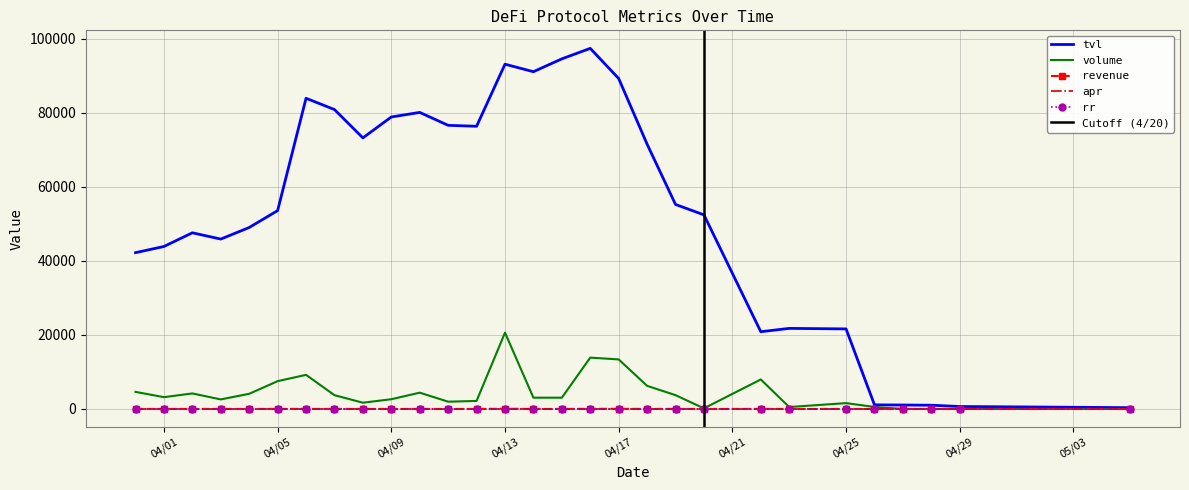

Is the value of volume at 4/18/2021 greater than the value of revenue at 4/26/2021?

Yes